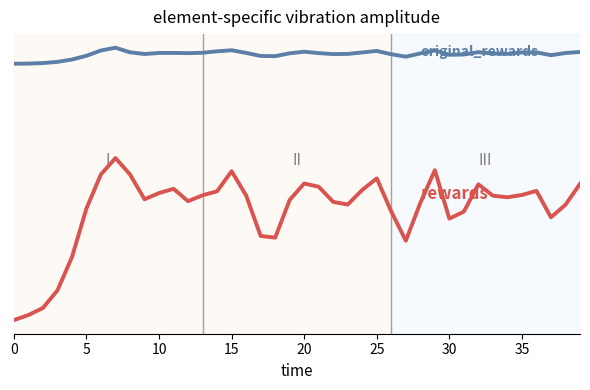

Is this an area chart (filled region under the line)?

No